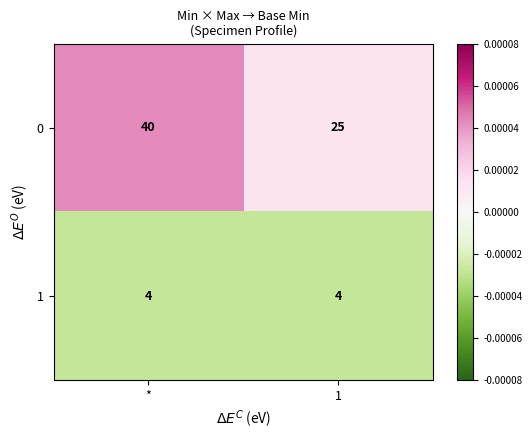

What is the difference between the highest and lowest values at *?

36